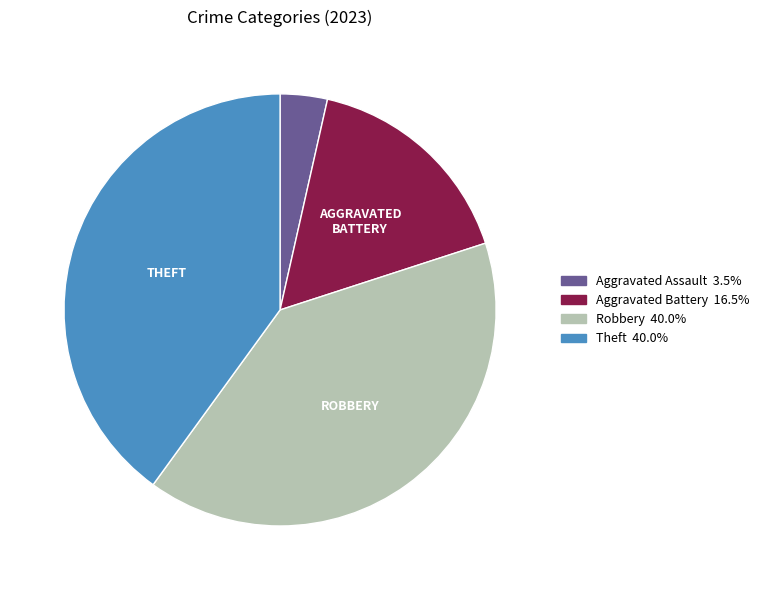

What is the ratio of the value at Robbery 40.0% to the value at Aggravated Battery 16.5%?

2.4